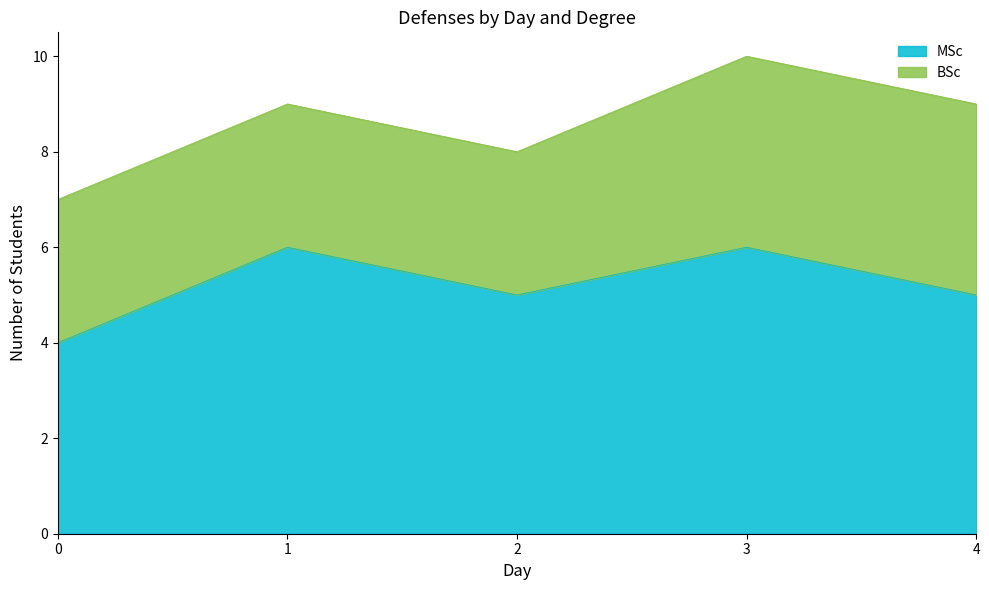

What is the difference between the second highest and minimum values?

2